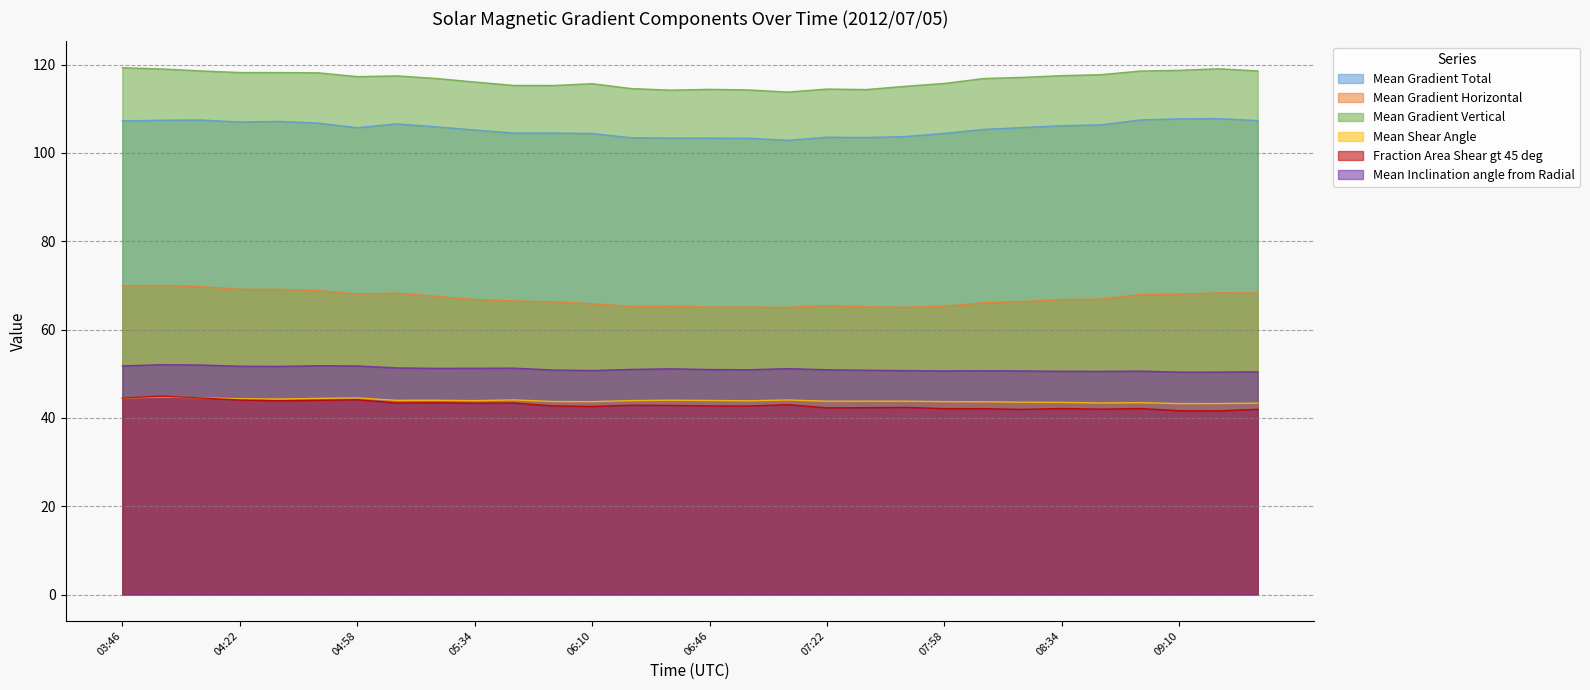

What are all the series names shown in the legend?

Mean Gradient Total, Mean Gradient Horizontal, Mean Gradient Vertical, Mean Shear Angle, Fraction Area Shear gt 45 deg, Mean Inclination angle from Radial